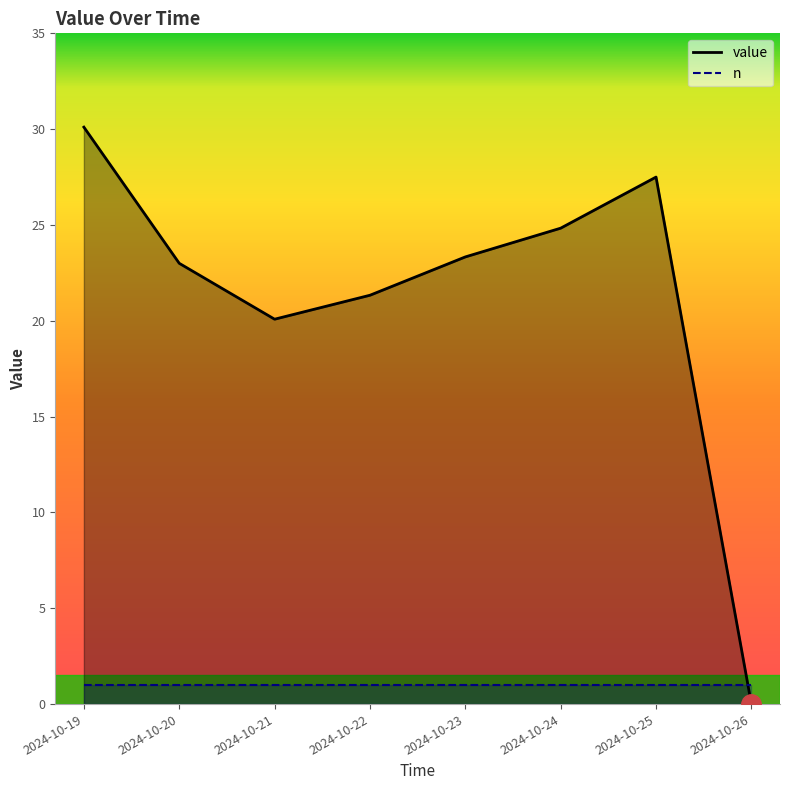

Which label corresponds to the largest value in the chart?

2024-10-19